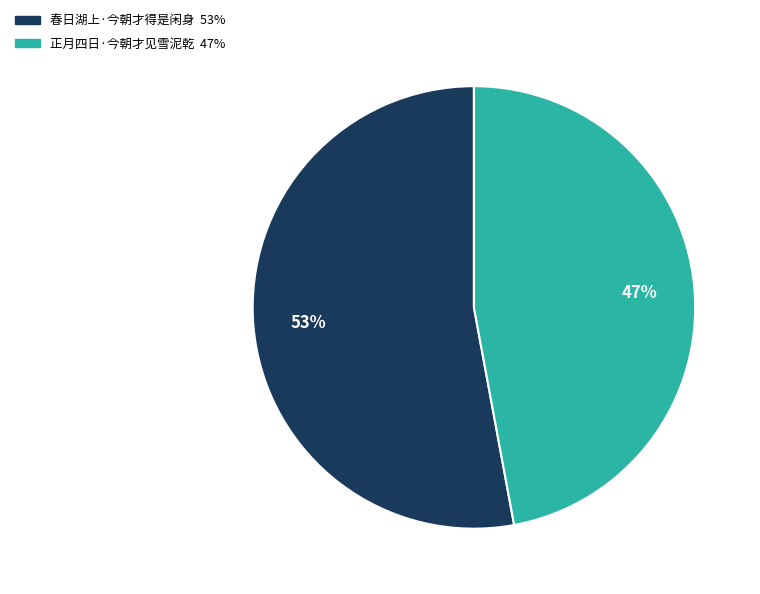

Is the sum of 正月四日·今朝才见雪泥乾 and 春日湖上·今朝才得是闲身 greater than half?

Yes